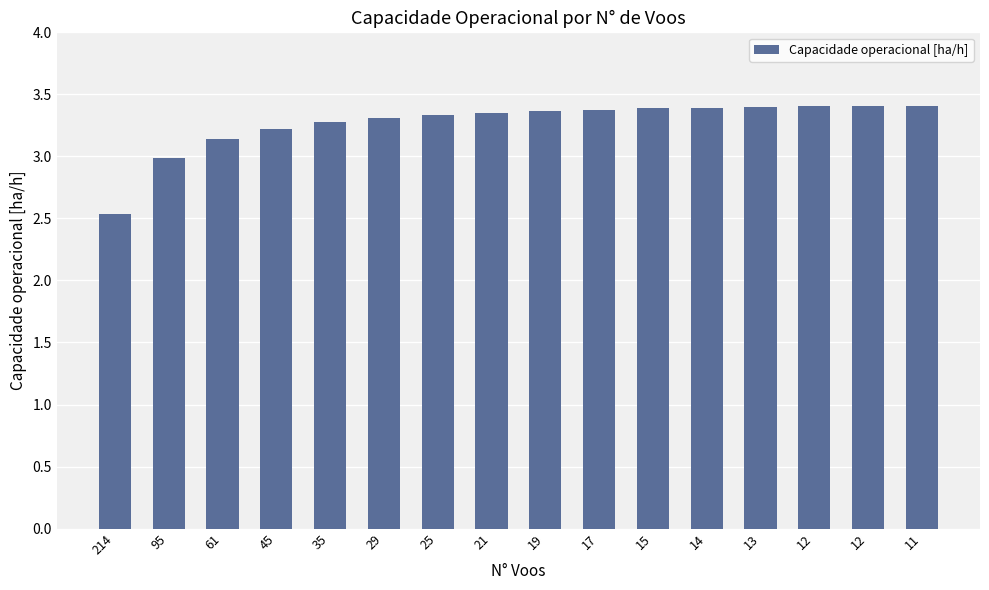

How many distinct data groups are displayed?

1